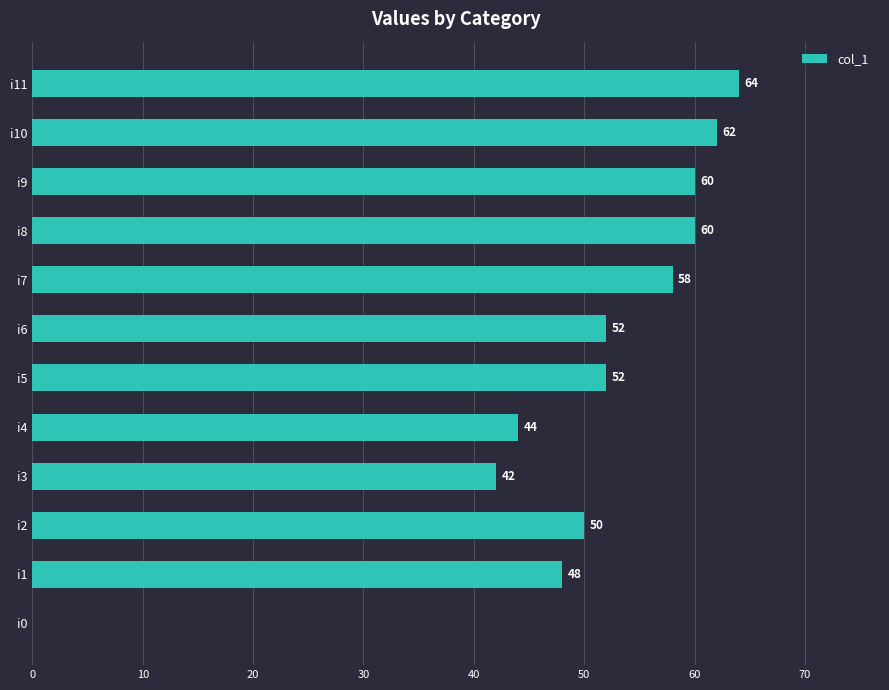

What is the ratio of the value at i9 to the value at i4?

1.4